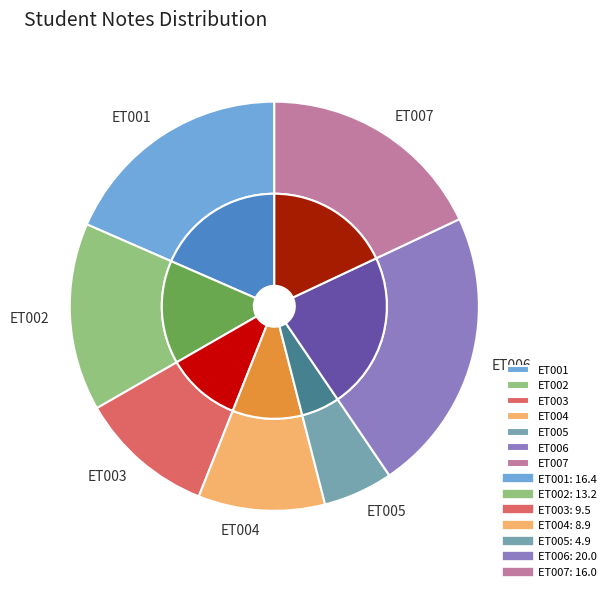

True or false: ET006 accounts for 22% of the total.

True